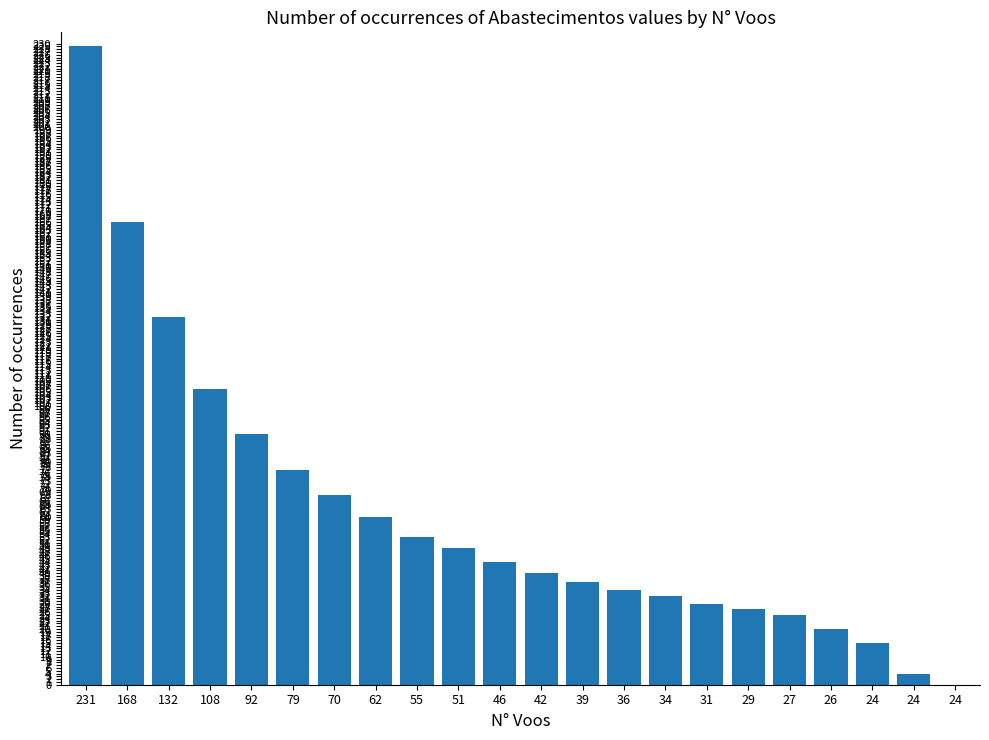

Between 26 and 132, which is larger?

132